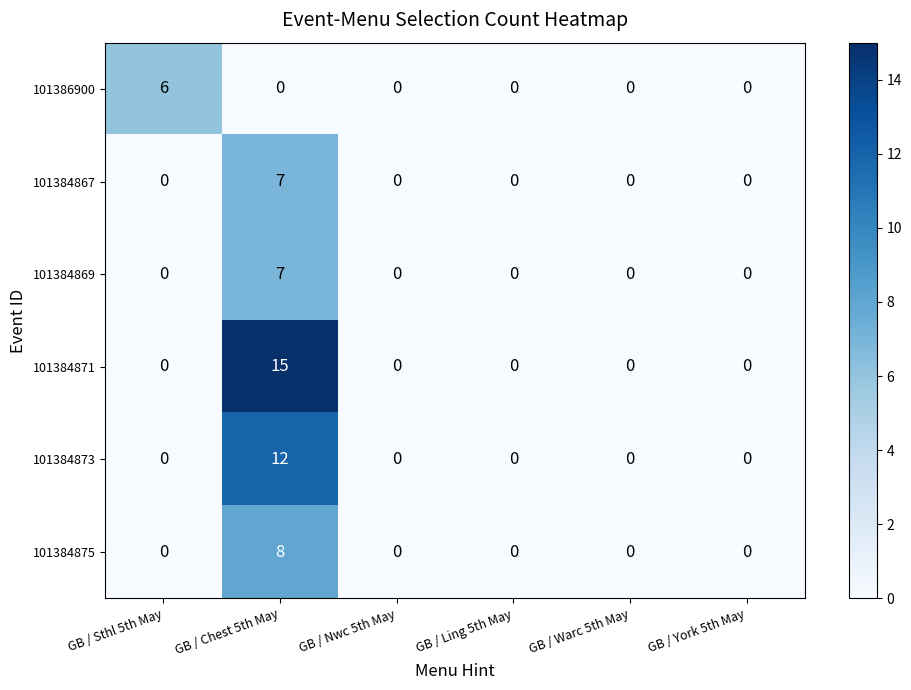

How many data points does each series have?

6